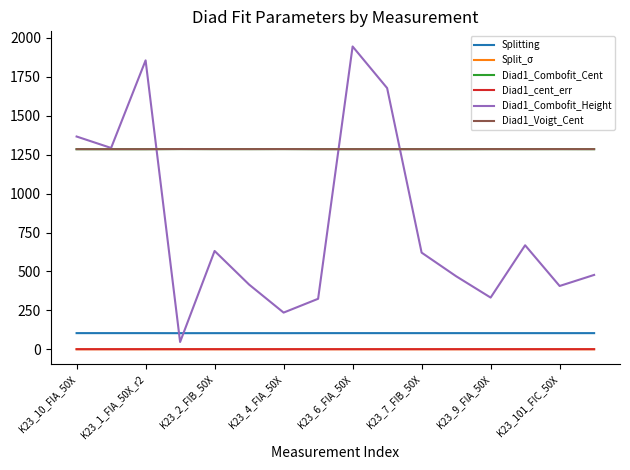

What is the average value of the Diad1_Combofit_Cent series?

1285.8